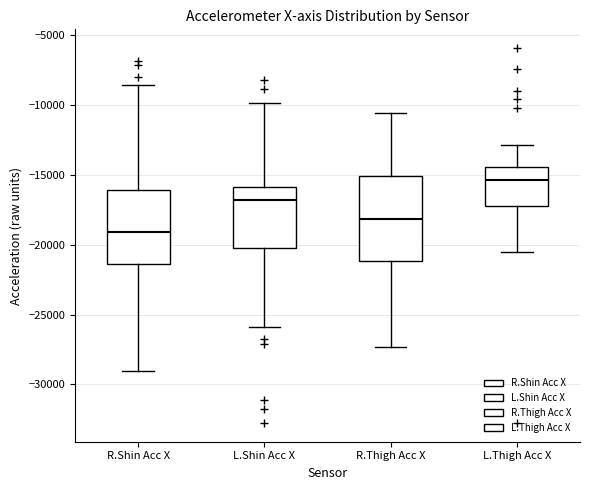

Where is the lower edge of the box for L.Thigh Acc X on the y-axis? The values are not printed on the chart, so give them approximately, as read against the axis.

-17000